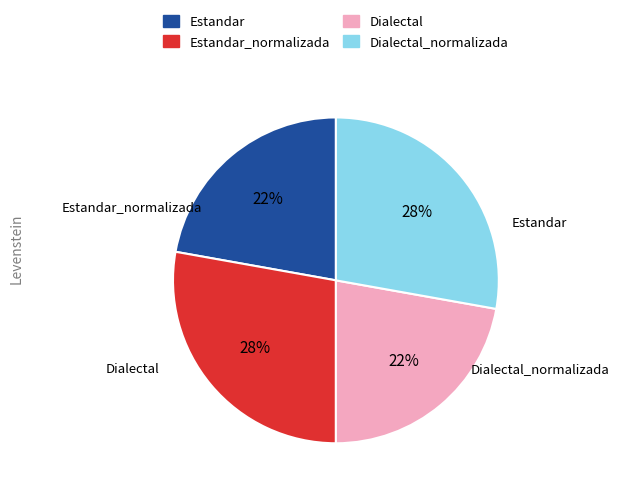

Is there a majority slice in this chart?

No